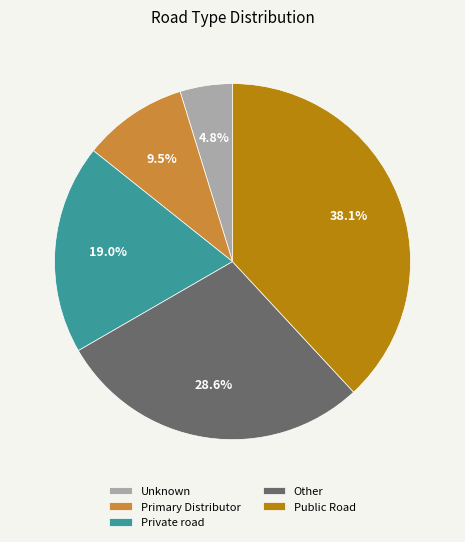

What percentage do Public Road and Other together represent?

66.7%